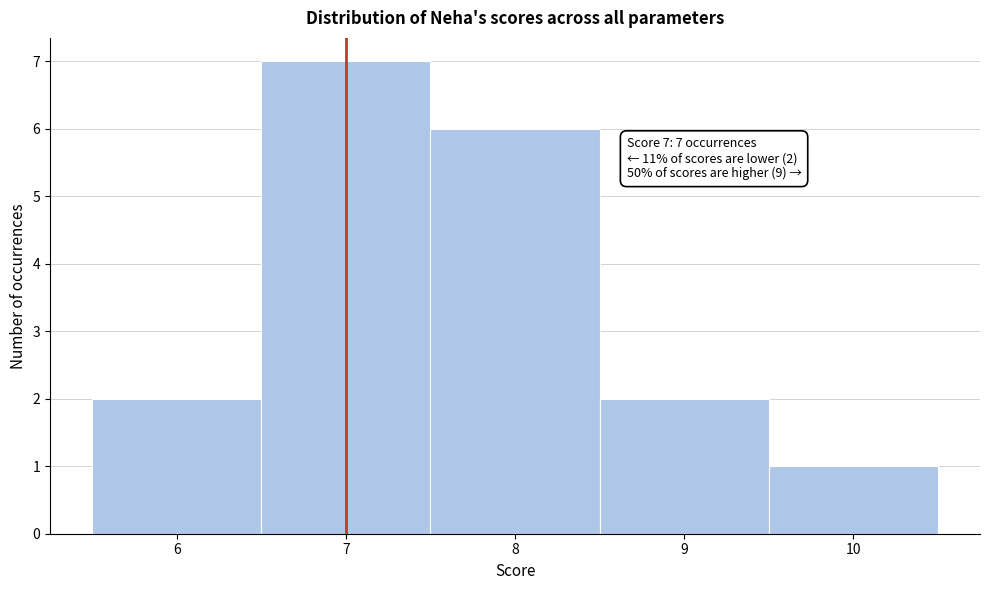

Which range on the x-axis has the tallest bar?

6.5 to 7.5